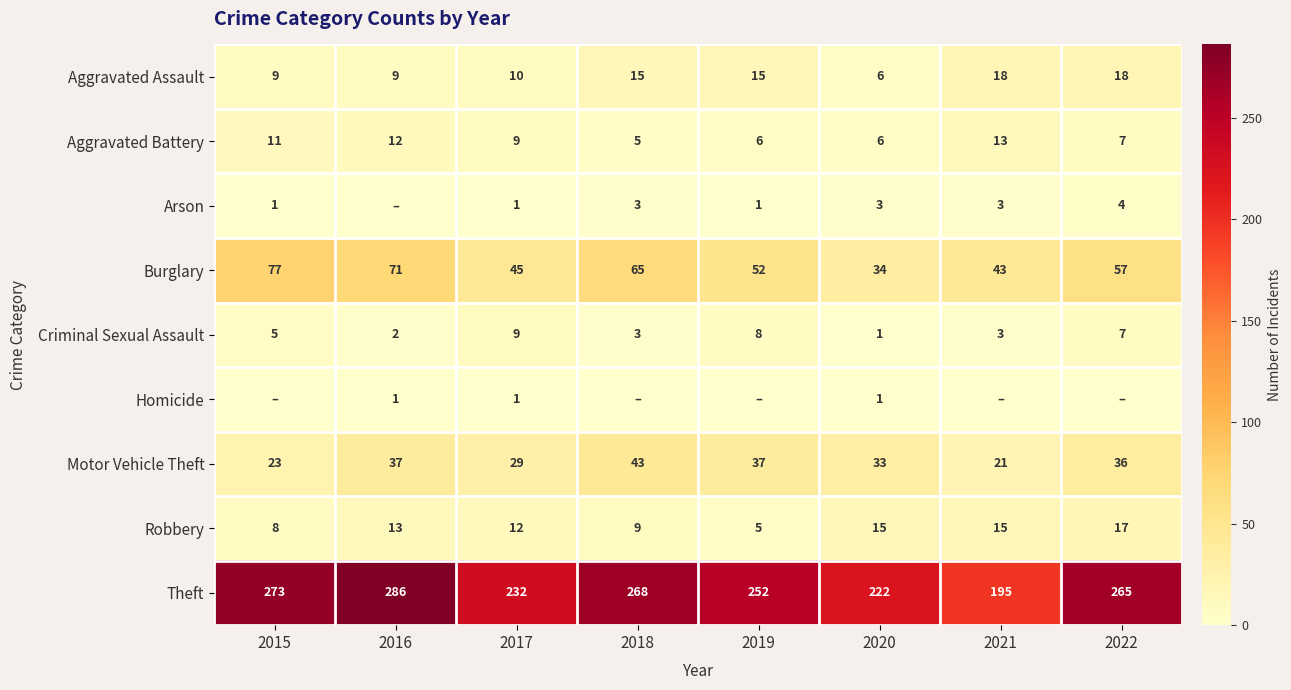

What is the sum of the Aggravated Battery values at 2015 and 2019?

17